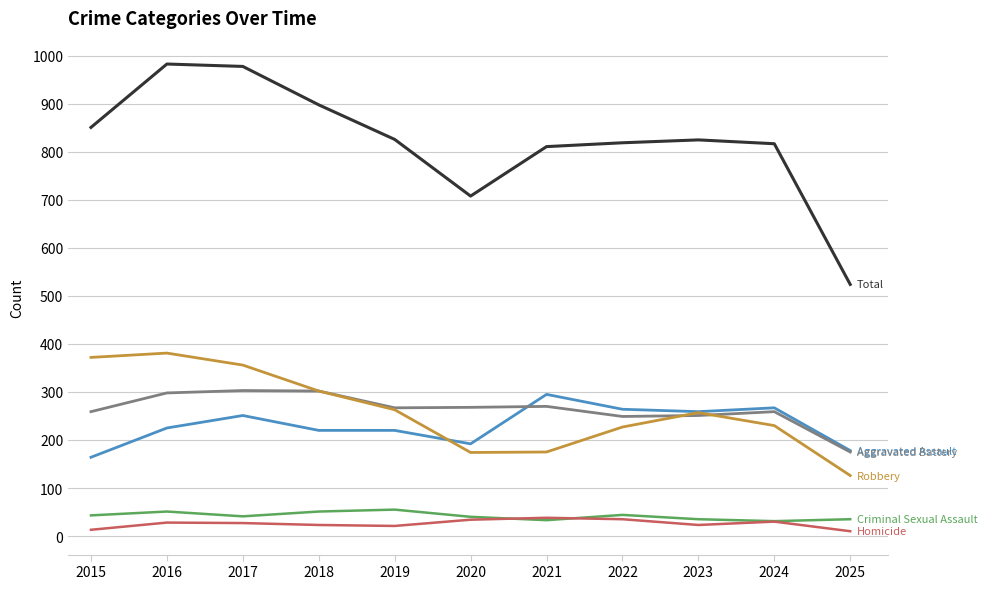

What is the total value across all series at 2018?

1796